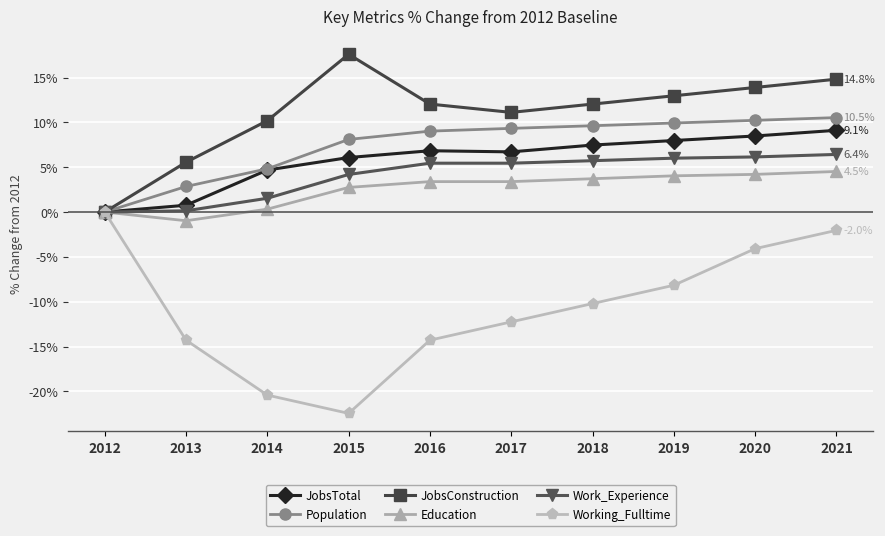

How many lines are shown in the chart?

6